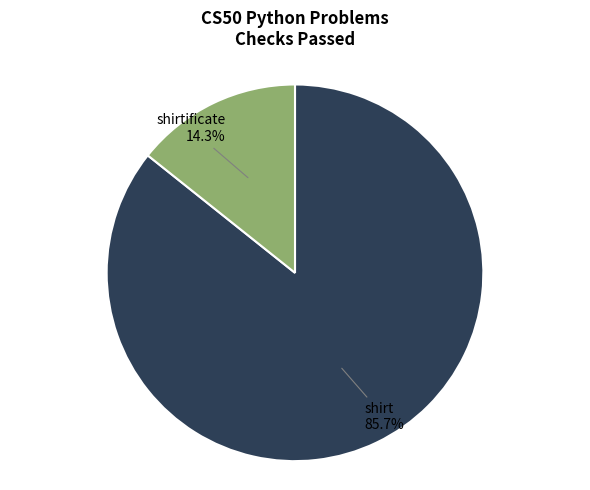

Is there a majority slice in this chart?

Yes